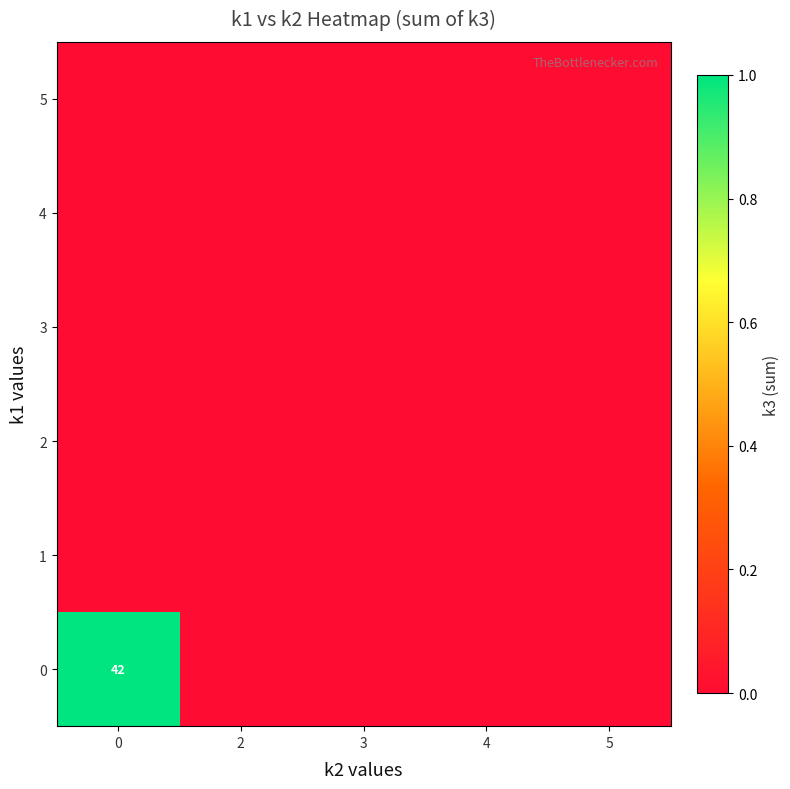

How many data points does each series have?

5